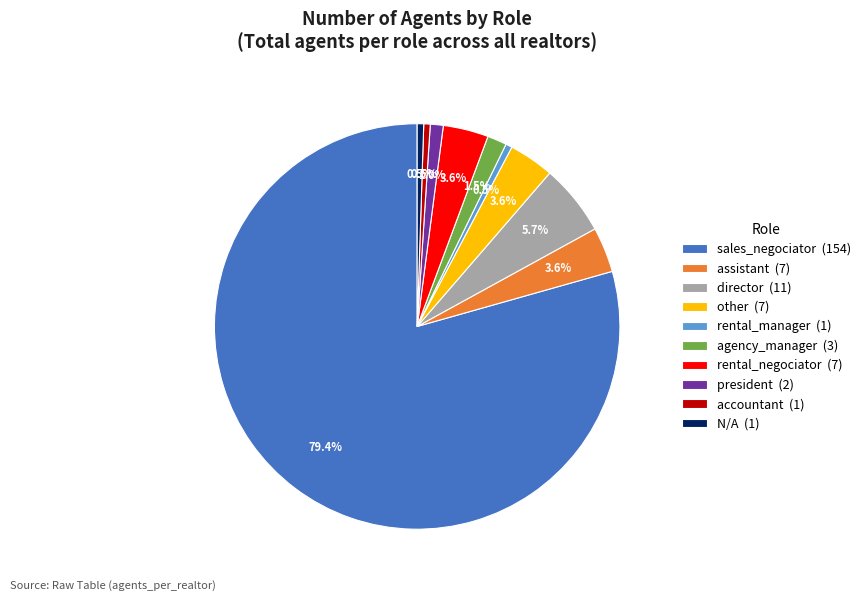

Which slice is the largest?

sales_negociator